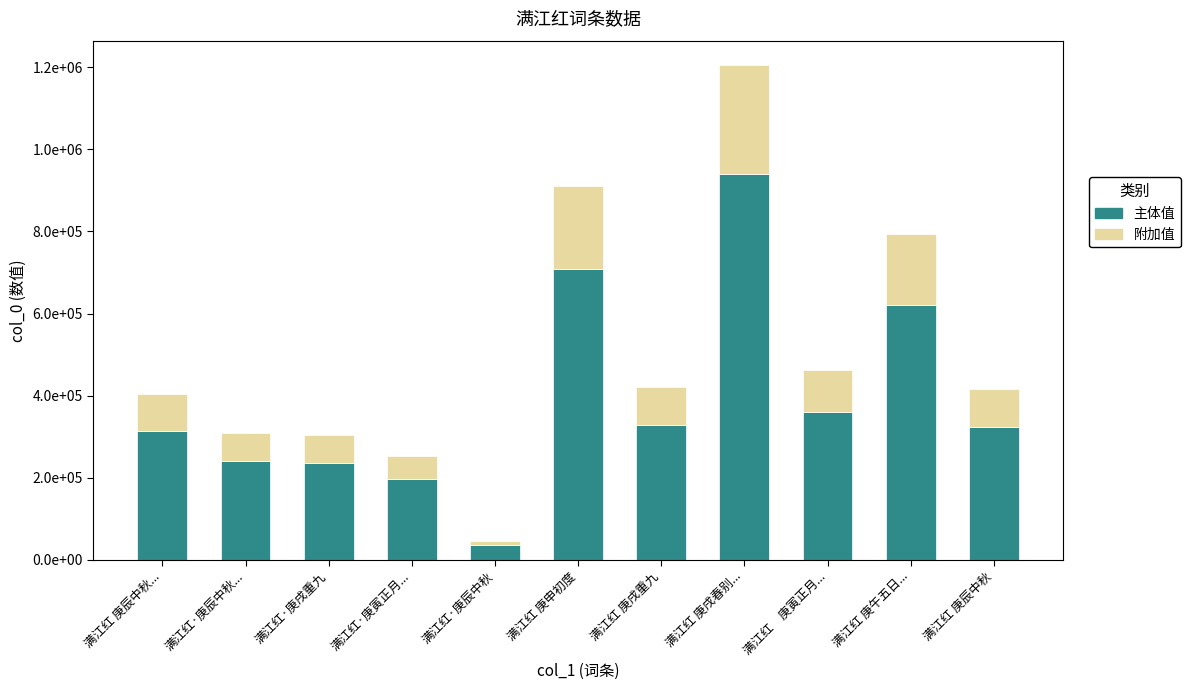

What is the total value across all series at 满江红 庚戌重九?

420999.0